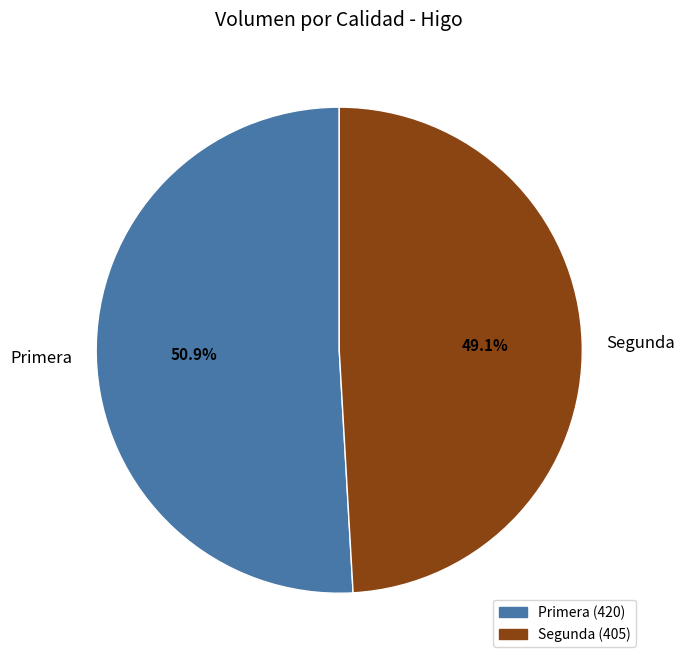

Is Segunda the majority of the pie?

No